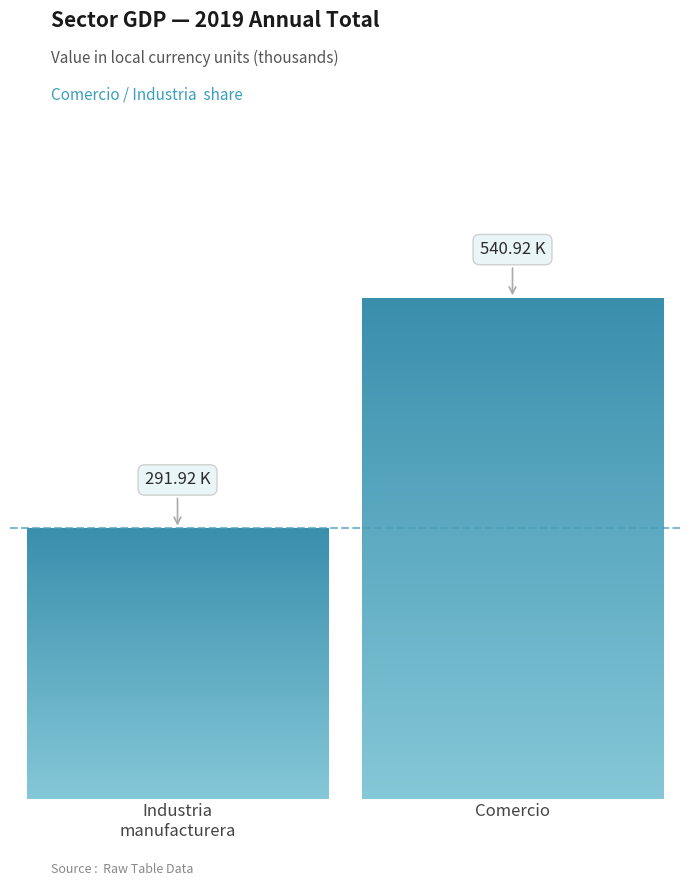

Is it true that the value at P is 32875.2?

False